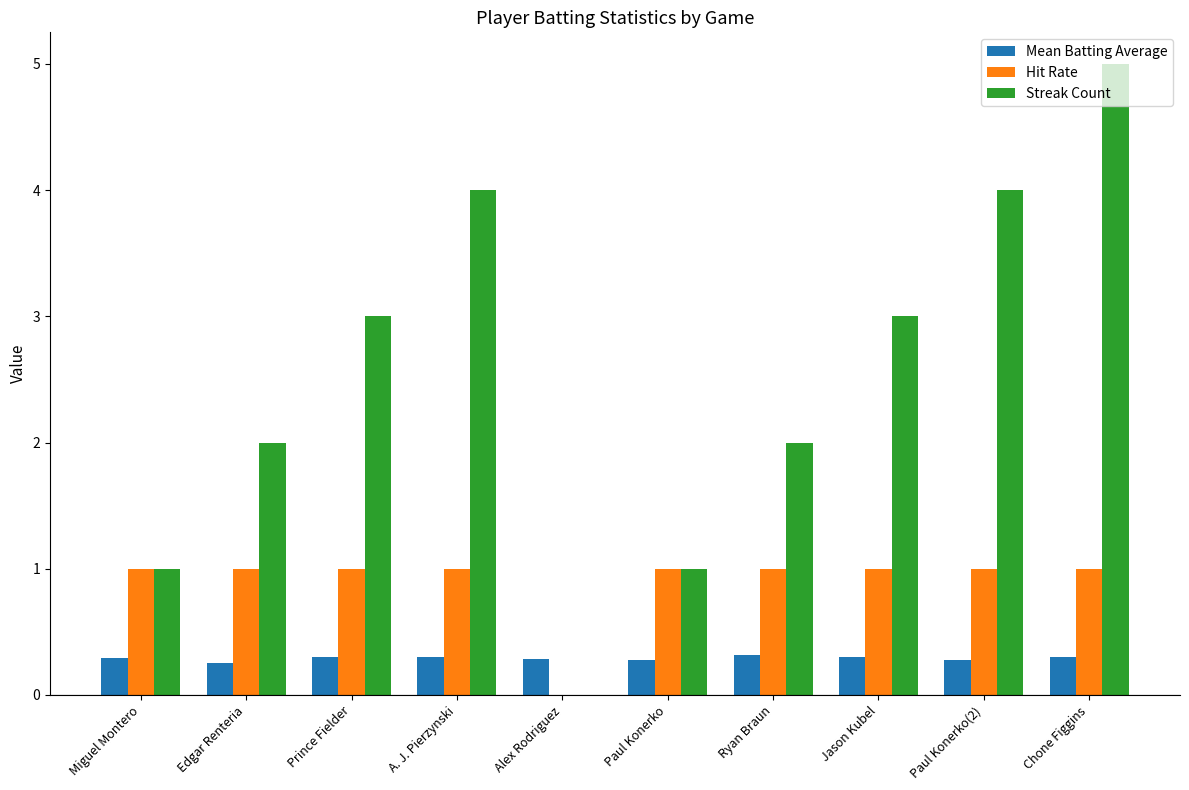

How many distinct data groups are displayed?

3